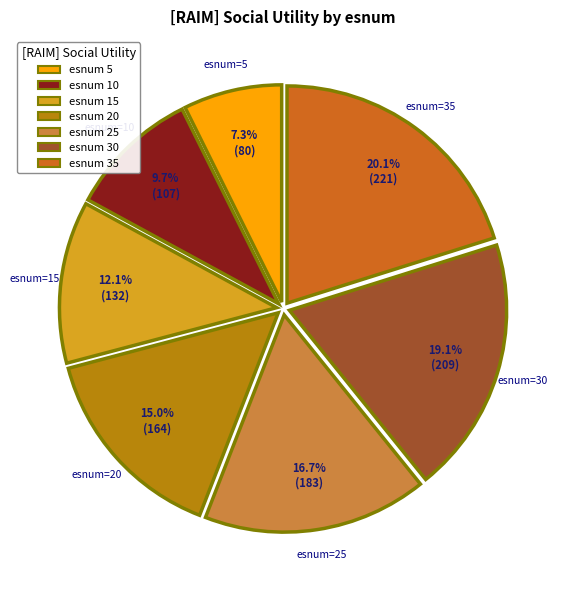

Is there any slice that represents more than half of the pie?

No